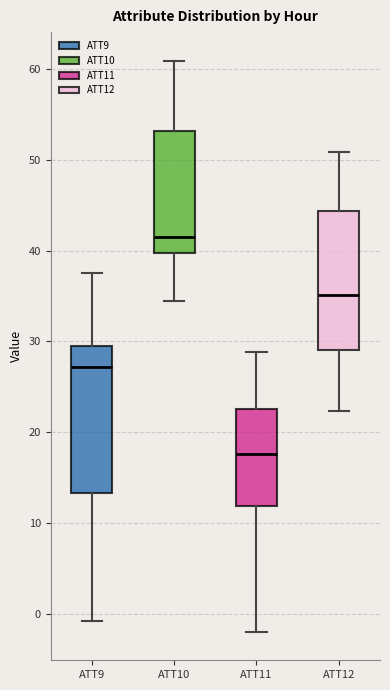

Reading left to right, transcribe this box plot: for each box, give where its median line is, the range the box spans, and where its two whiskers end, as read against the y-axis. The values are not printed on the chart, so give them approximately, as read against the axis.

ATT9: median 27, box 13 to 29, whiskers -1 to 38
ATT10: median 42, box 40 to 53, whiskers 34 to 61
ATT11: median 18, box 12 to 23, whiskers -2 to 29
ATT12: median 35, box 29 to 44, whiskers 22 to 51